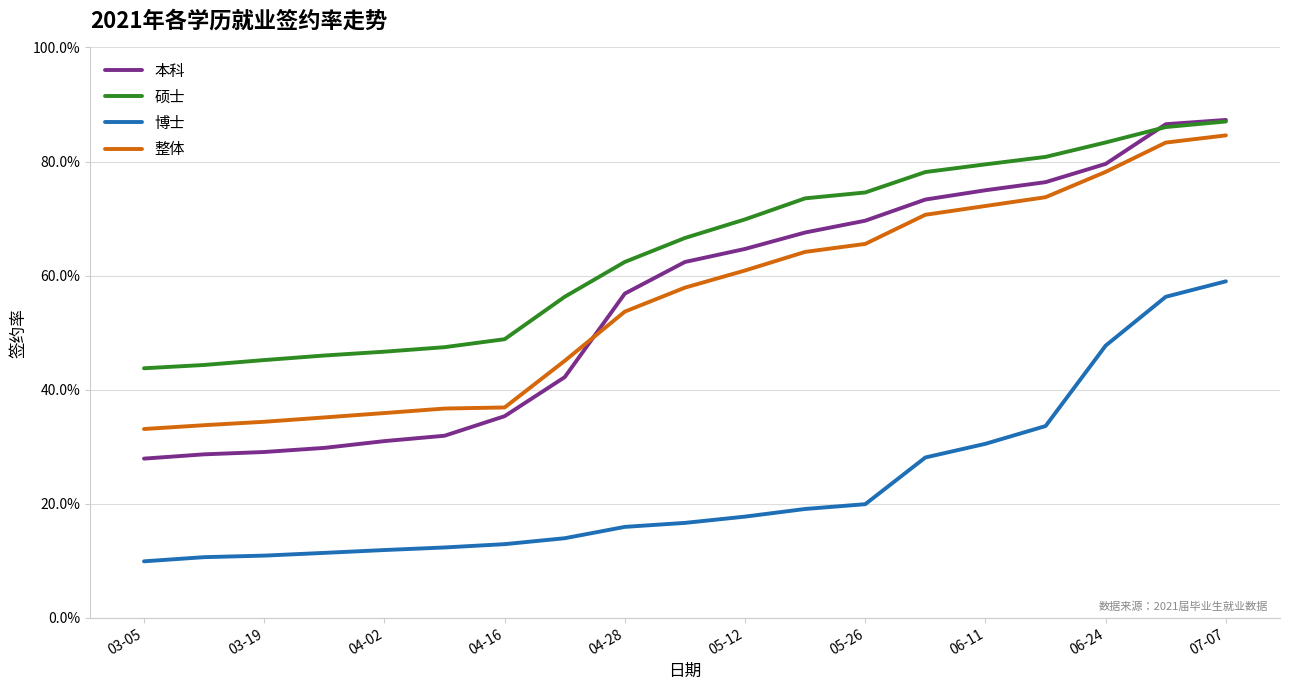

What is the sum of all 本科 values?

10.5